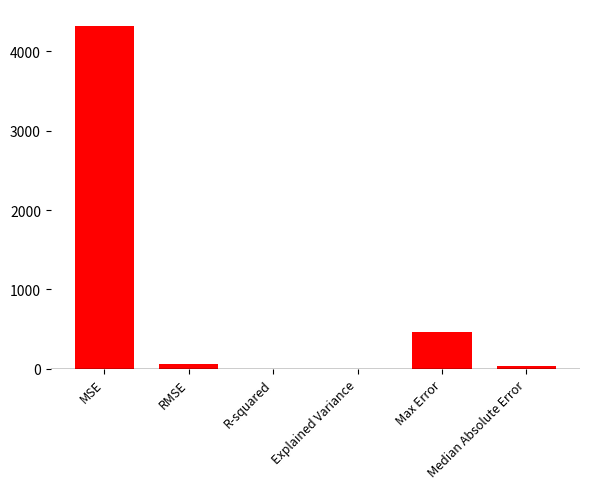

What value does the data have at R-squared?

0.9